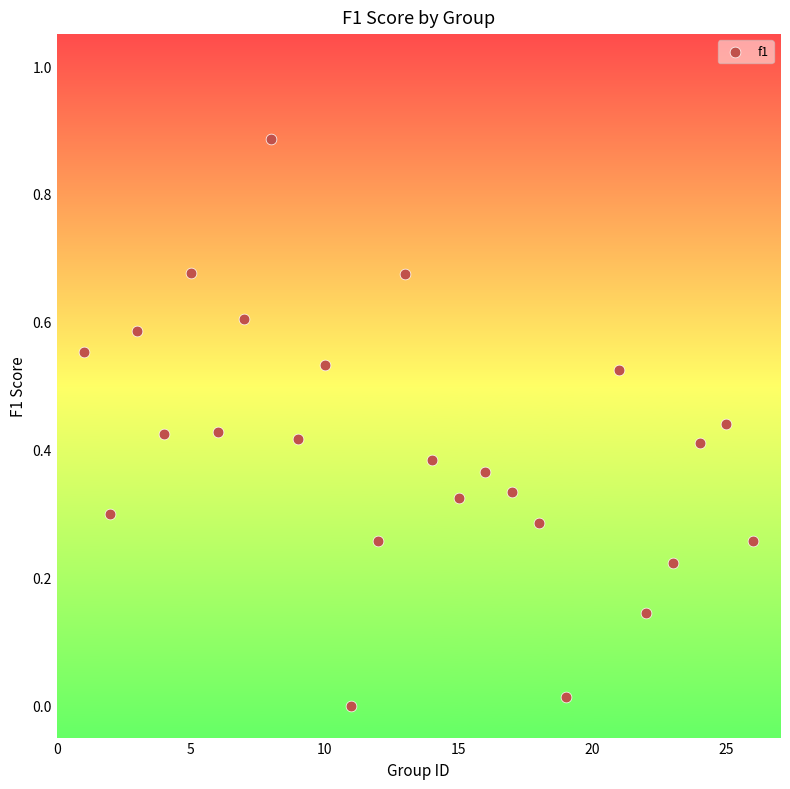

What is the range of X values (max minus min)?

25.0